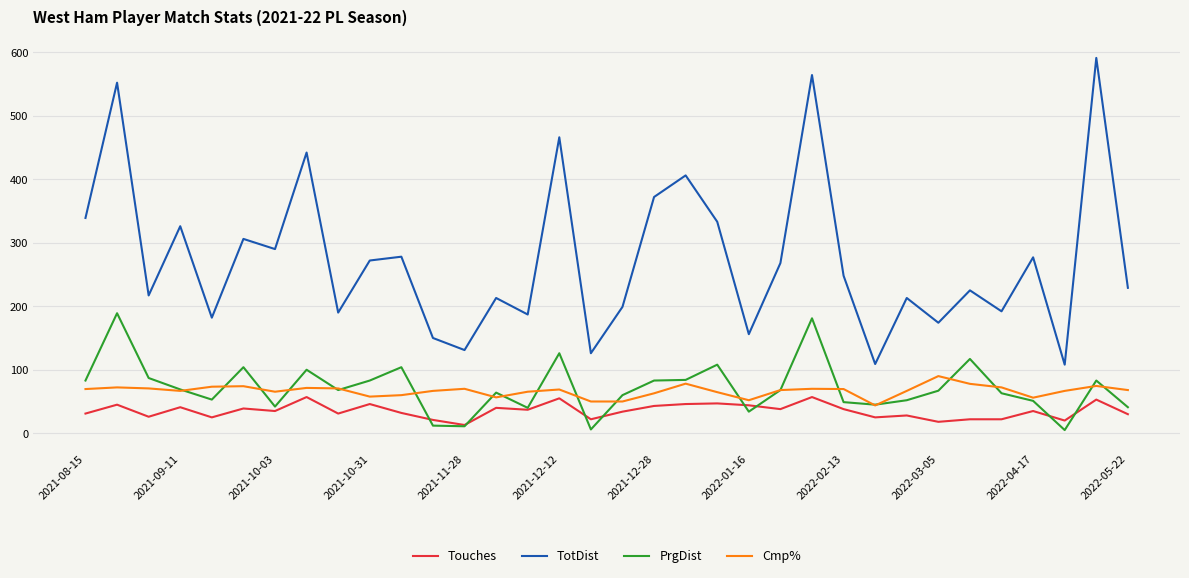

Which series has the largest total across all categories?

TotDist